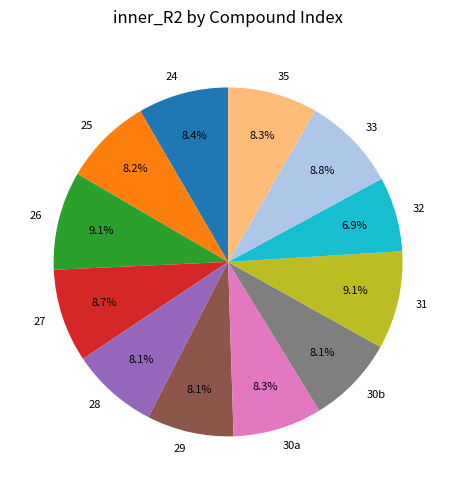

What is the smallest slice in the pie chart?

32